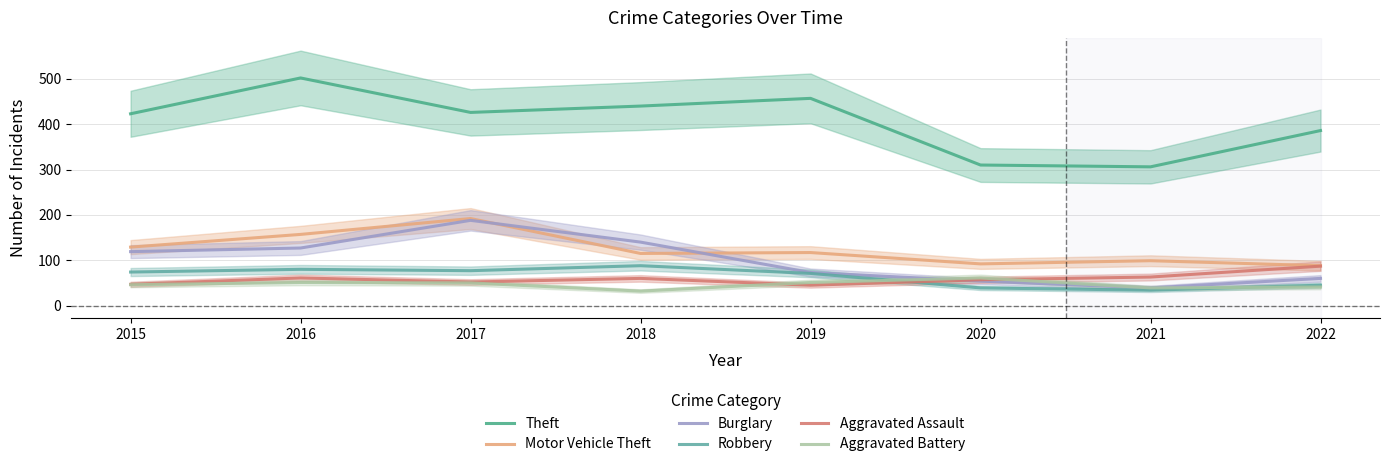

What is the maximum value shown in the chart?

502